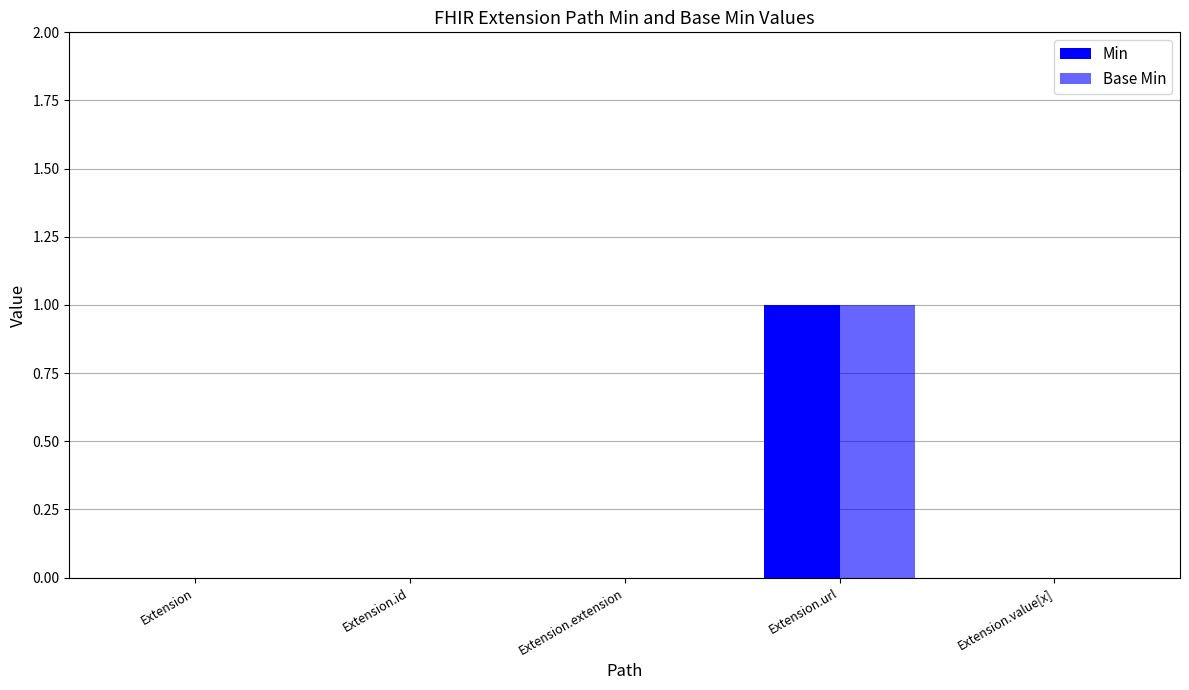

Are the bars grouped side by side (vs. stacked)?

Yes